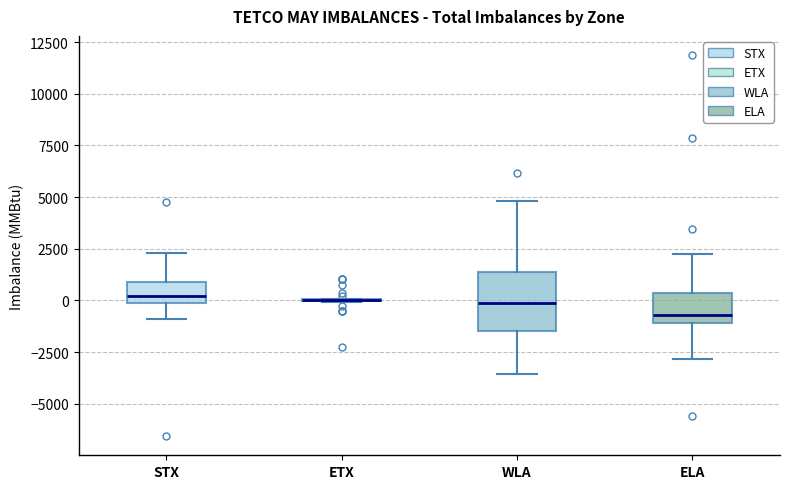

Comparing the boxes themselves (not the whiskers), which one is the tallest?

WLA